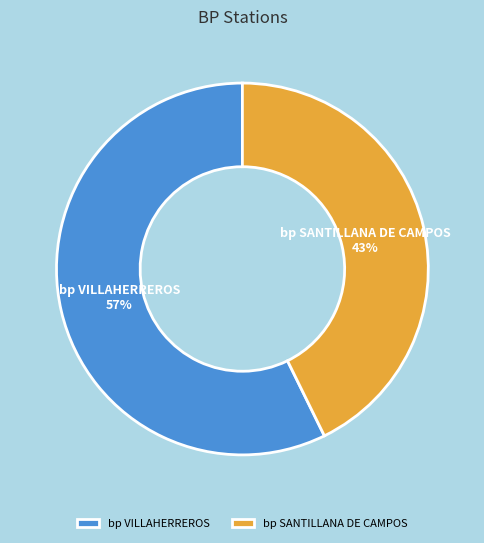

Which has a higher value, bp VILLAHERREROS or bp SANTILLANA DE CAMPOS?

bp VILLAHERREROS